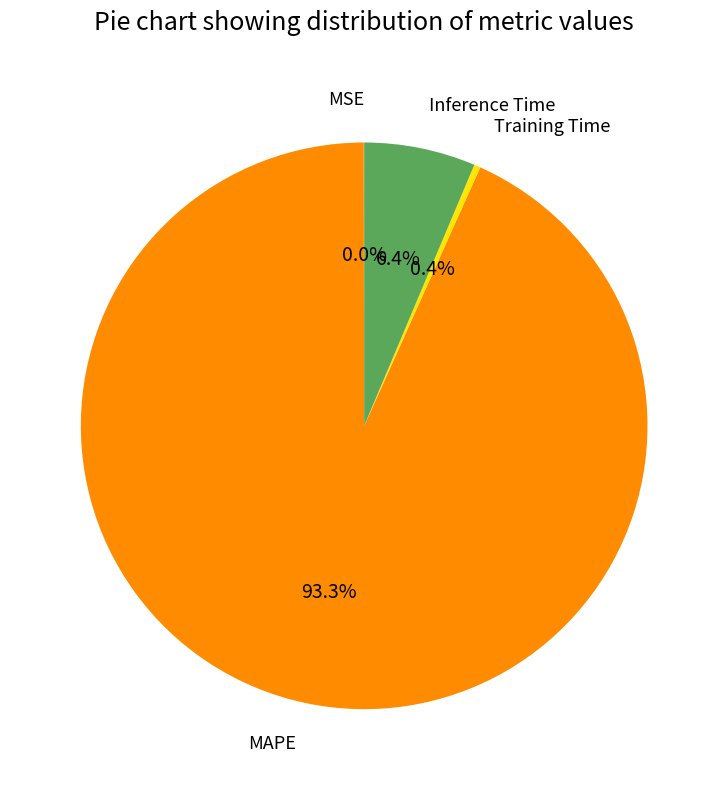

Is there any slice that represents more than half of the pie?

Yes